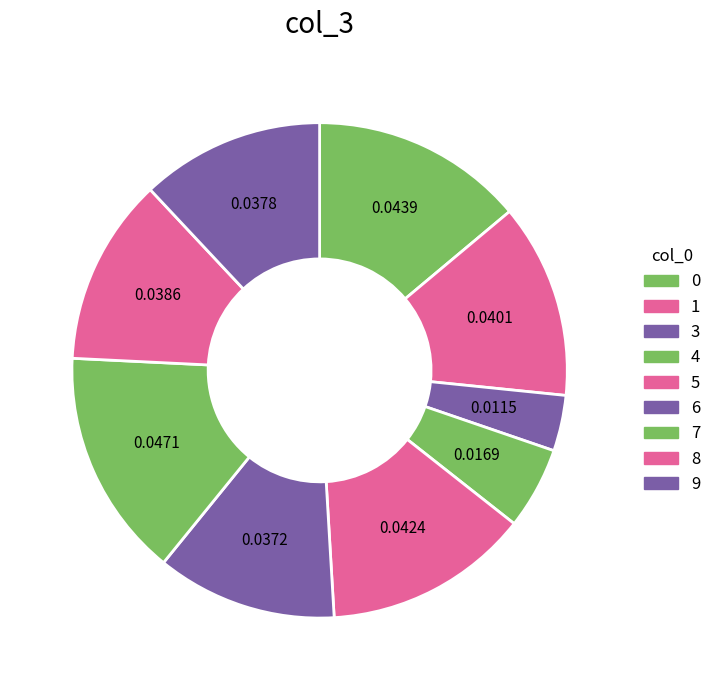

Count the number of slices in the pie.

9